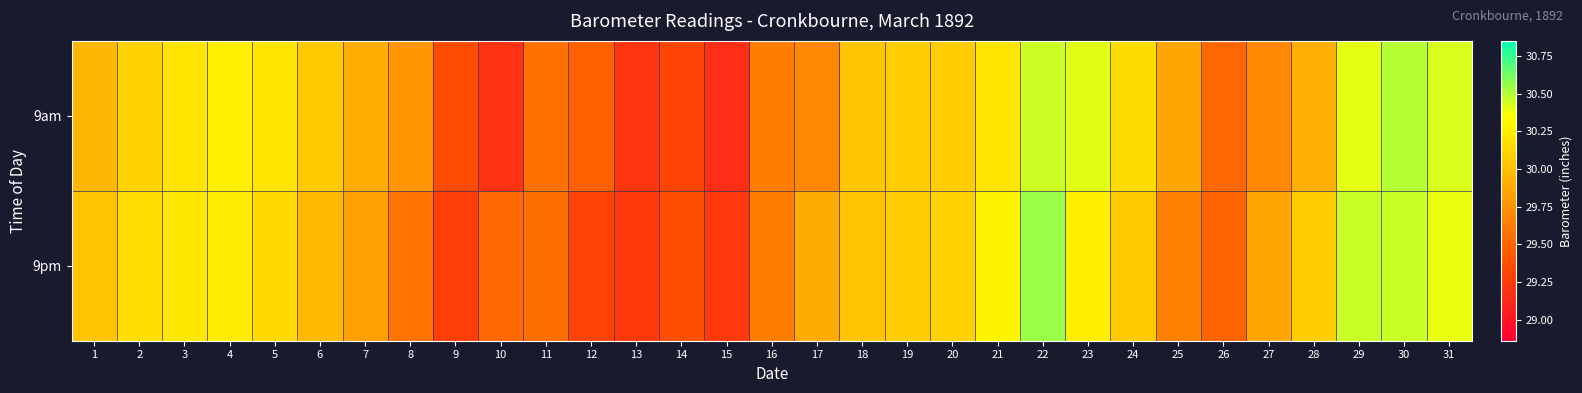

How many distinct data groups are displayed?

2